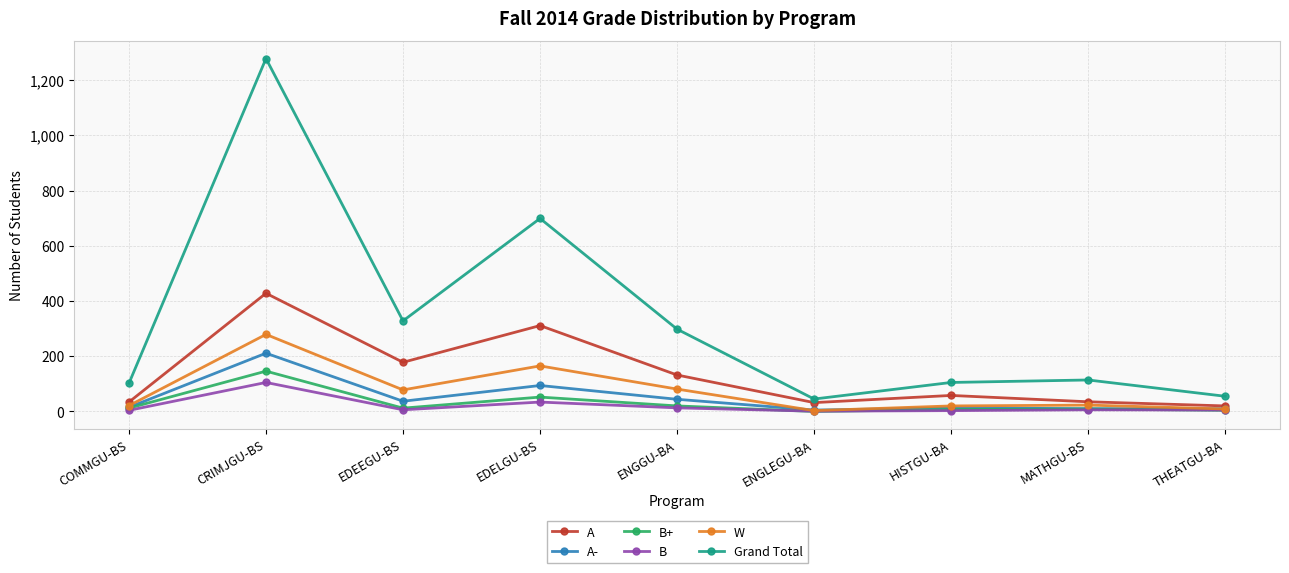

True or false: W and Grand Total cross at least once.

False